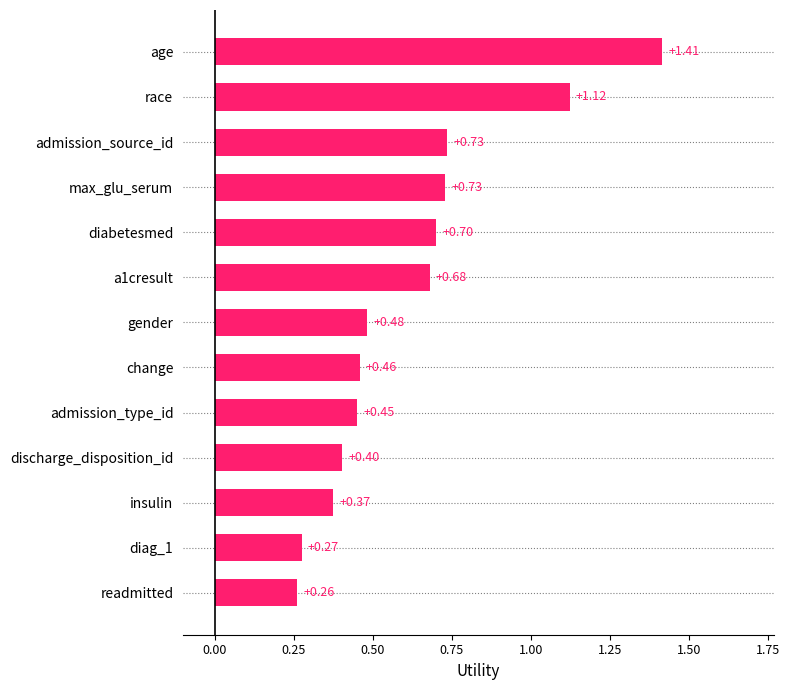

At which label is the value closest to 0?

readmitted